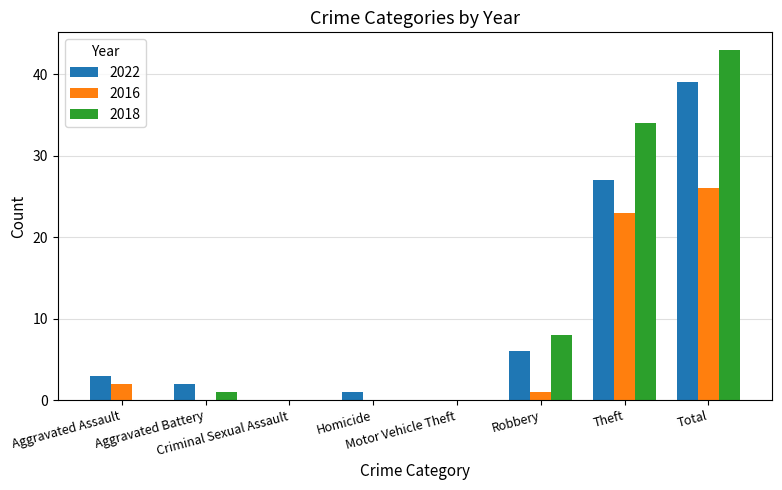

What is the sum of all 2016 values?

52